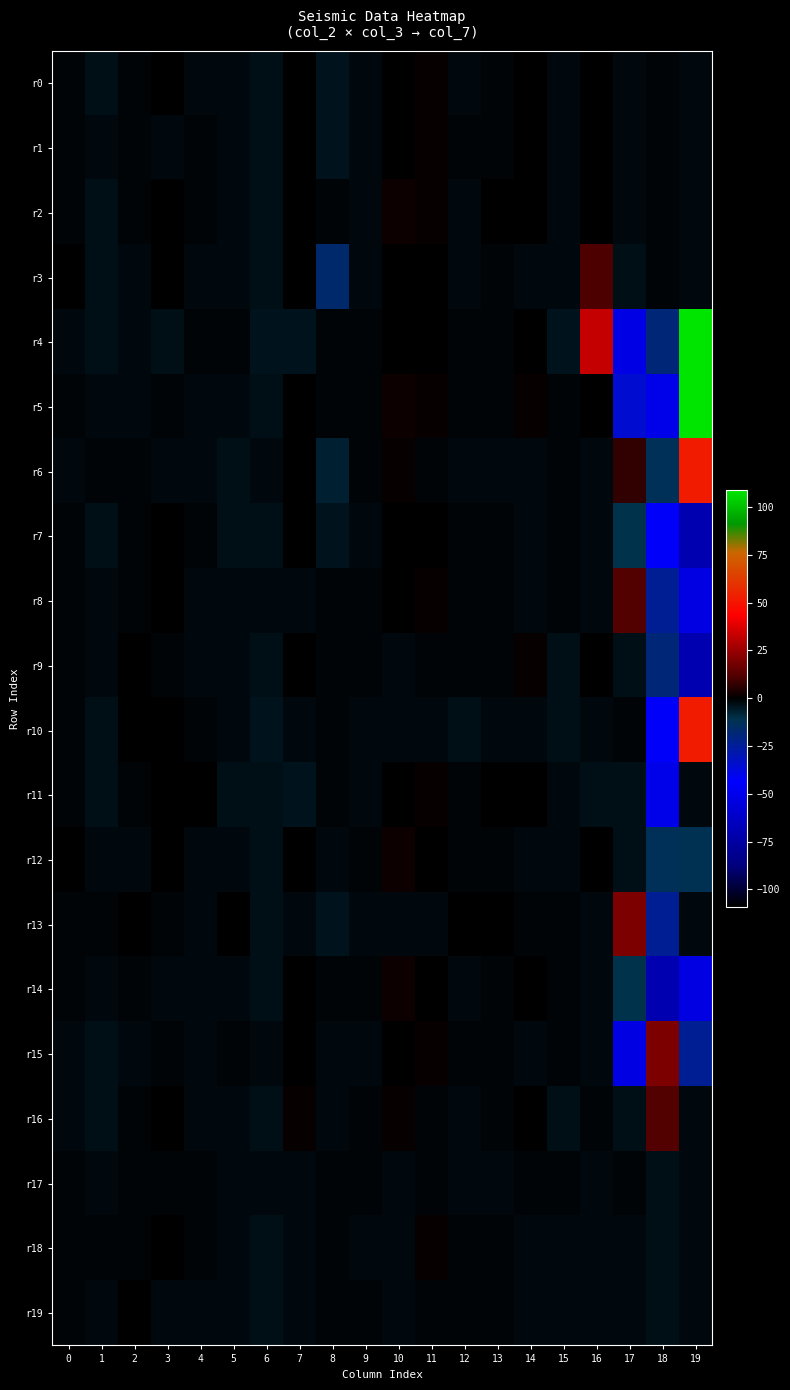

Which series has the widest spread of values?

r4